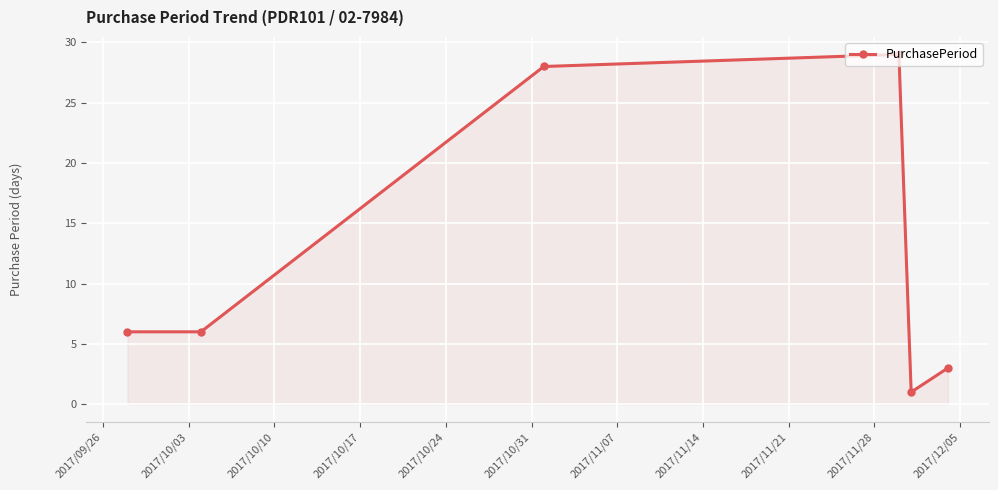

How many interior local peaks (higher than both neighbors) does the data have?

1